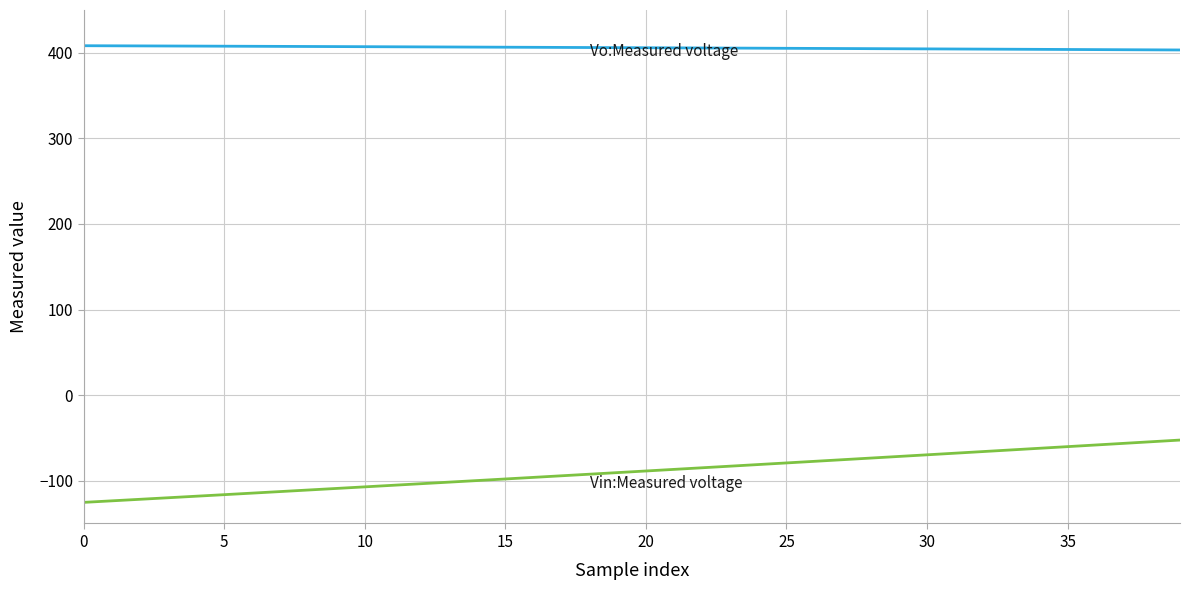

What is the minimum value shown in the chart?

-125.4